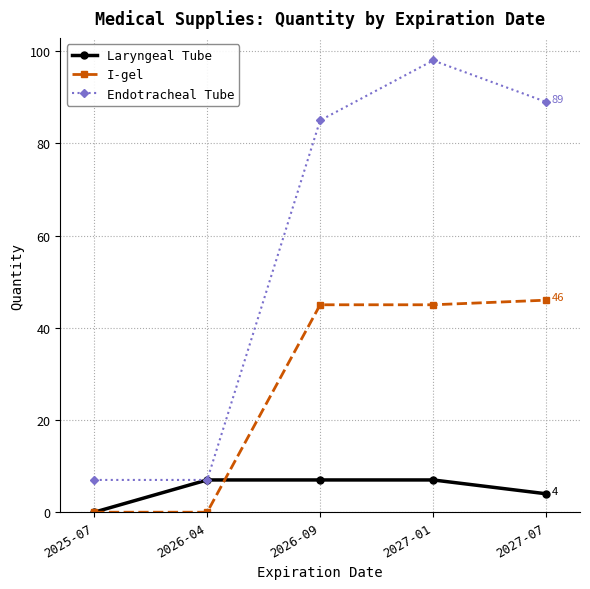

Reading right to left, what are all the values shown in this chart?

Laryngeal Tube: 2027-07=4	2027-01=7	2026-09=7	2026-04=7	2025-07=0
I-gel: 2027-07=46	2027-01=45	2026-09=45	2026-04=0	2025-07=0
Endotracheal Tube: 2027-07=89	2027-01=98	2026-09=85	2026-04=7	2025-07=7